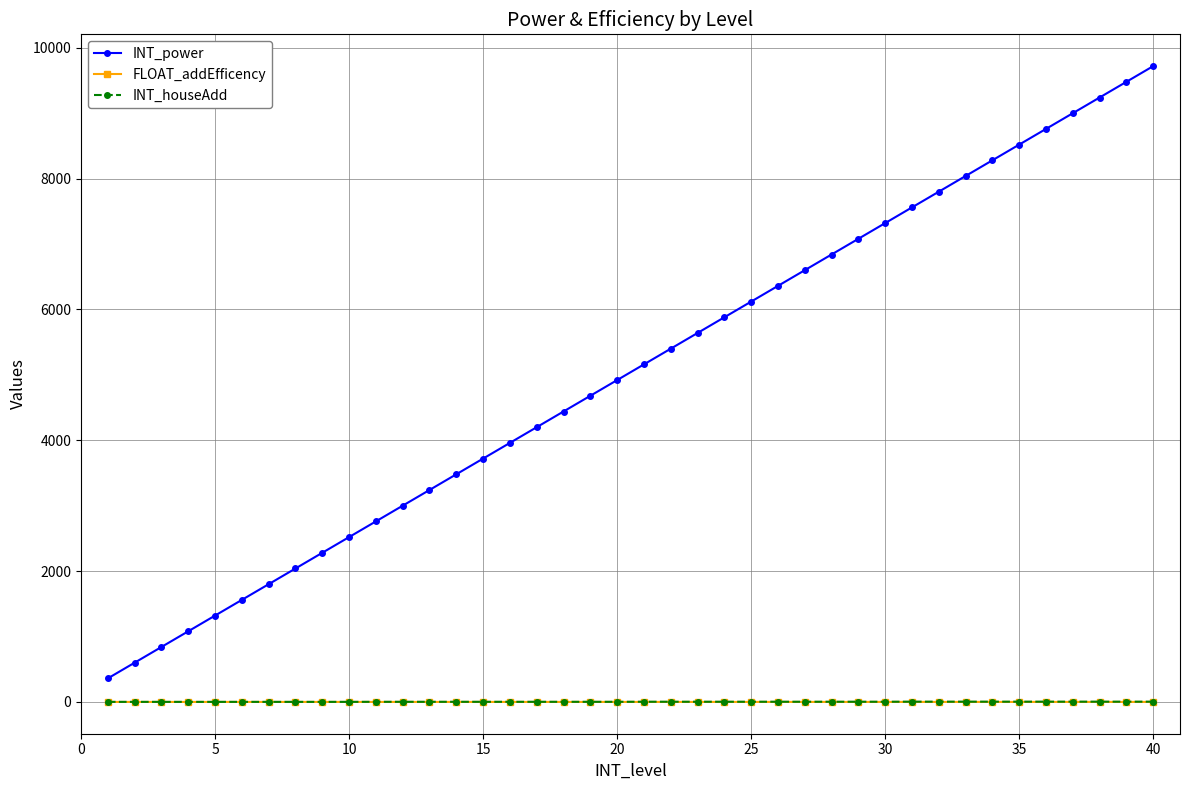

Which series has the widest spread of values?

INT_power